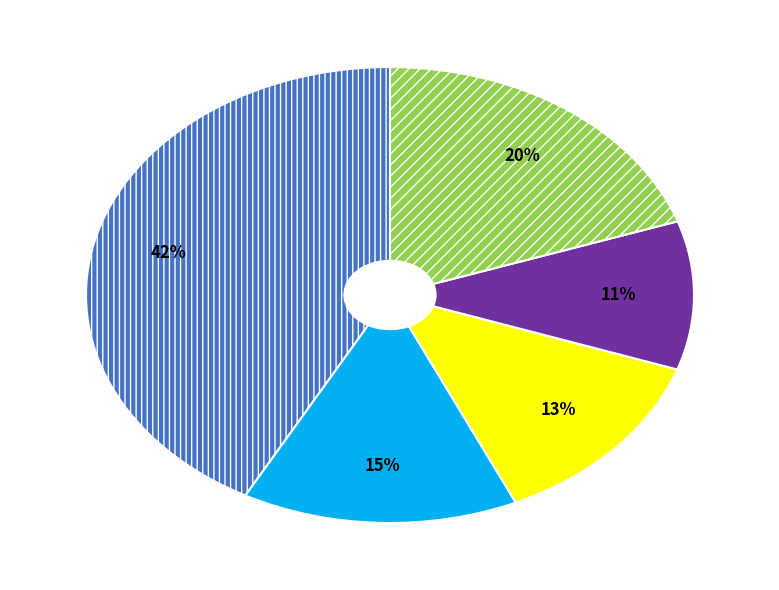

Is there any slice that represents more than half of the pie?

No